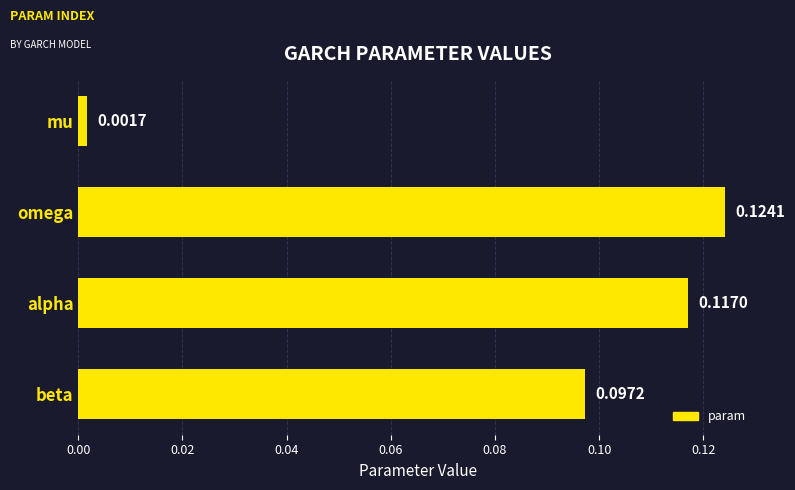

At which label is the value closest to 0?

mu